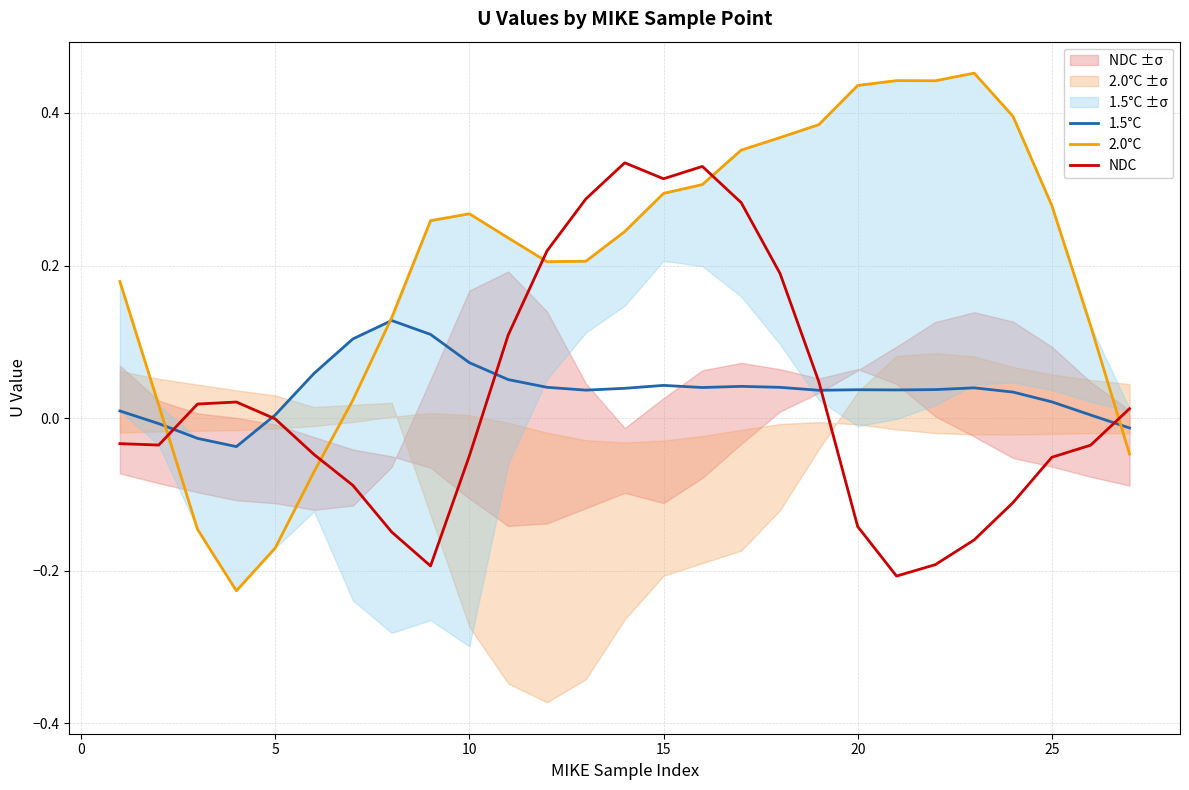

How many times do NDC and 2.0°C cross each other?

5